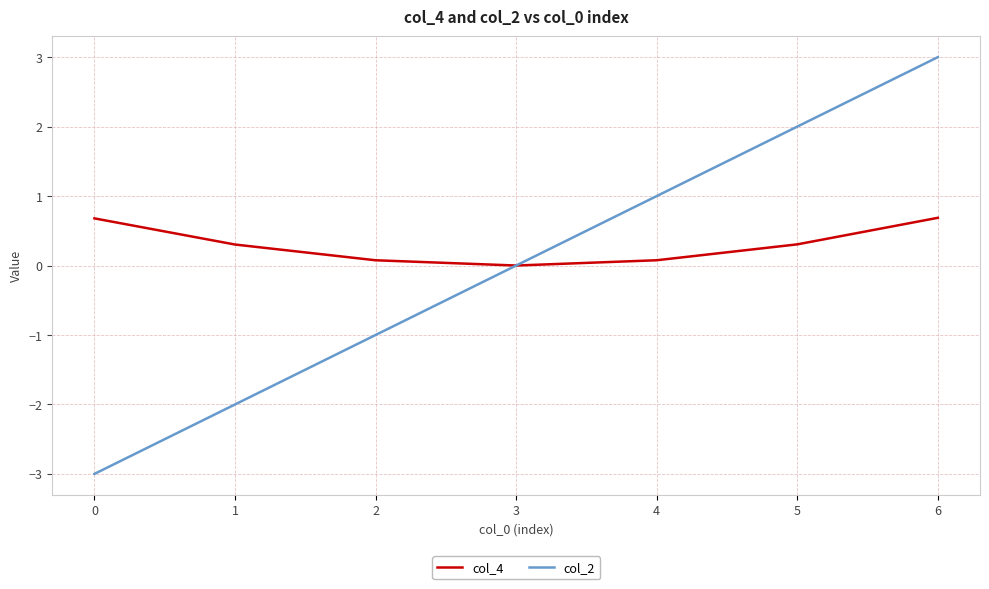

List the series in order of their peak value, lowest first.

col_4, col_2